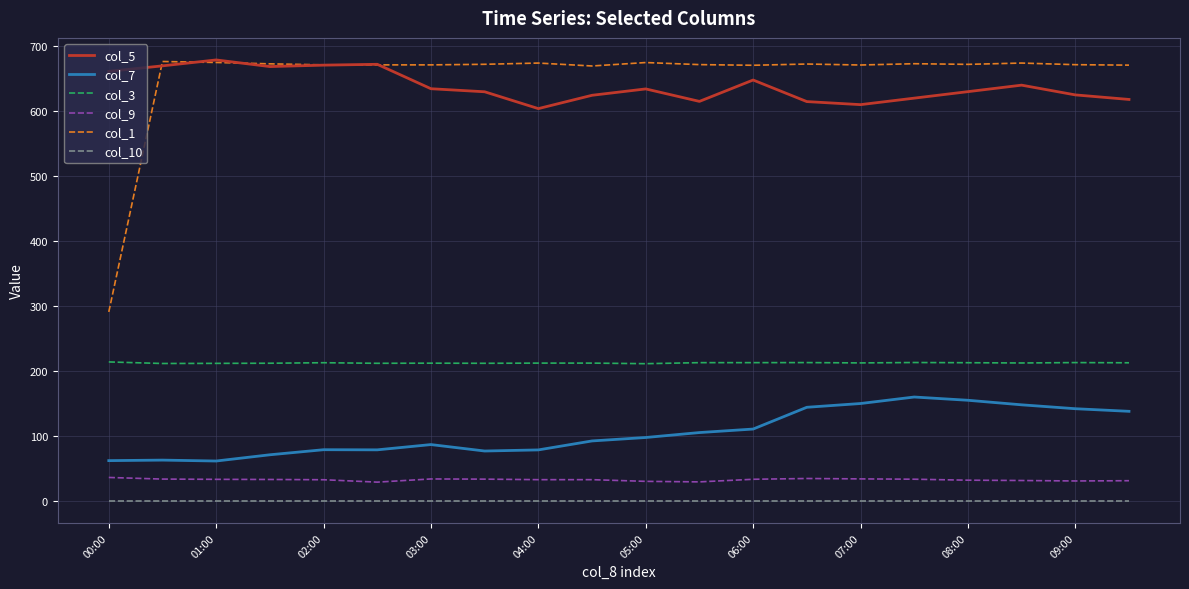

What are all the series names shown in the legend?

col_5, col_7, col_3, col_9, col_1, col_10